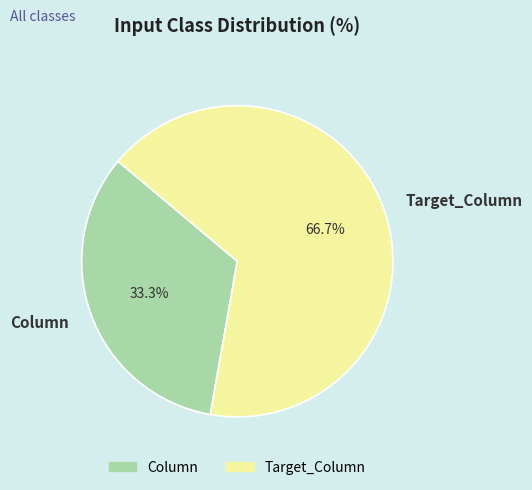

Which slice represents more than half of the pie?

Target_Column